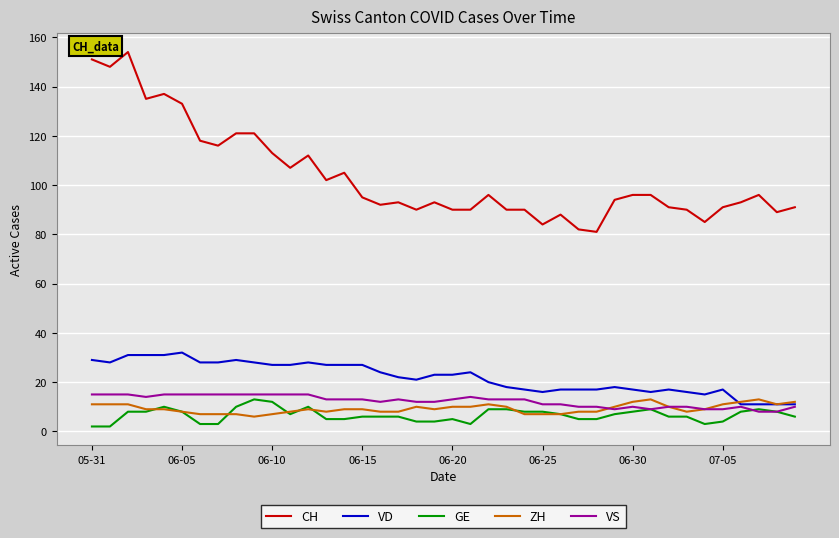

What is the lowest value of the VD series?

11